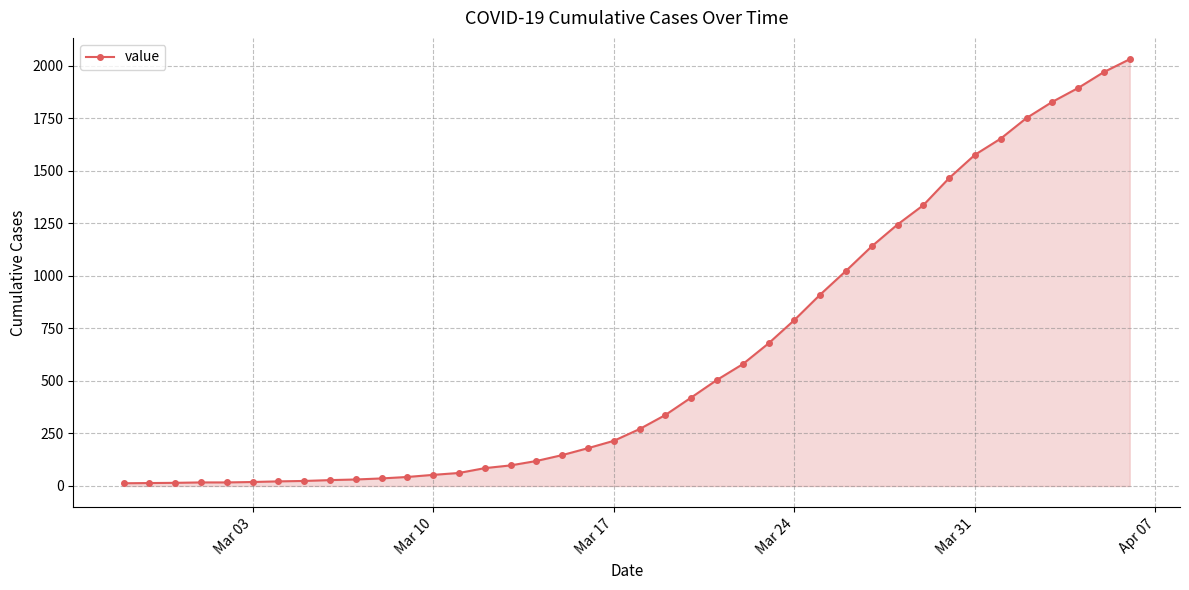

What is the difference between the maximum and second lowest values?

2018